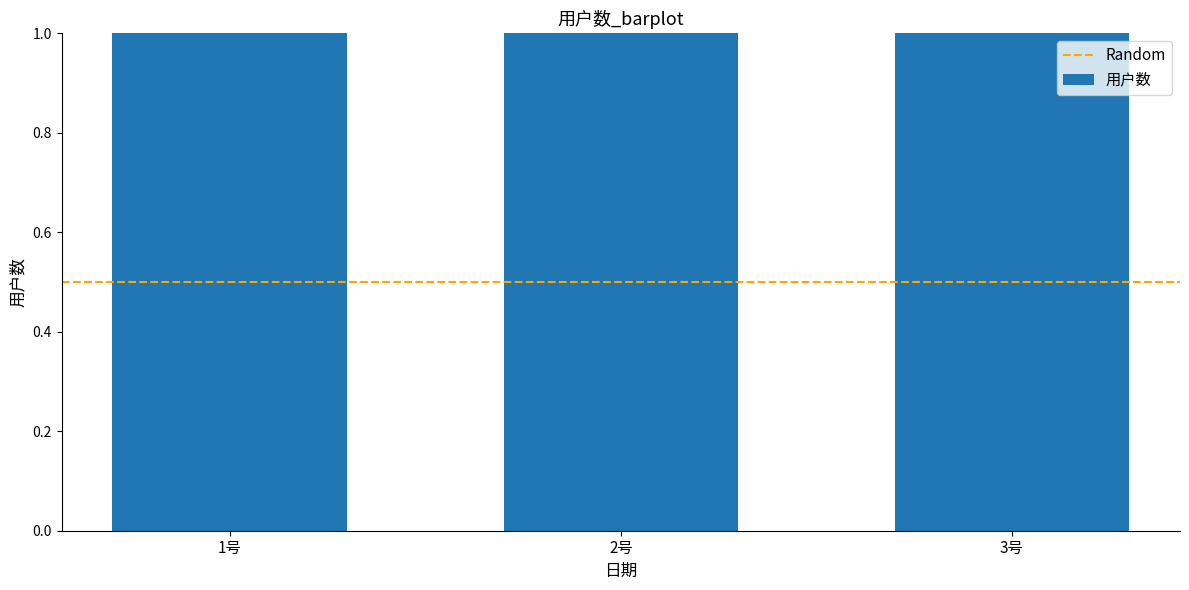

Which has a higher value, 1号 or 2号?

2号